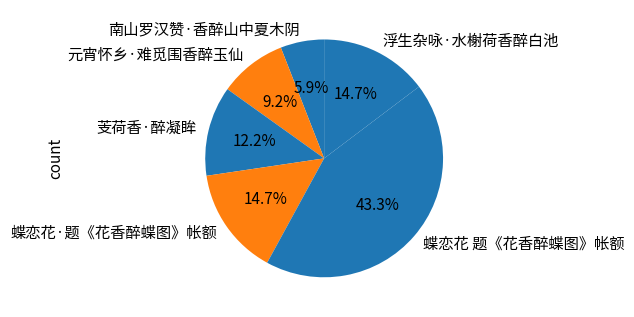

To the nearest percent, what is the difference between the 蝶恋花 题《花香醉蝶图》帐额 and 南山罗汉赞·香醉山中夏木阴 slice percentages?

37%